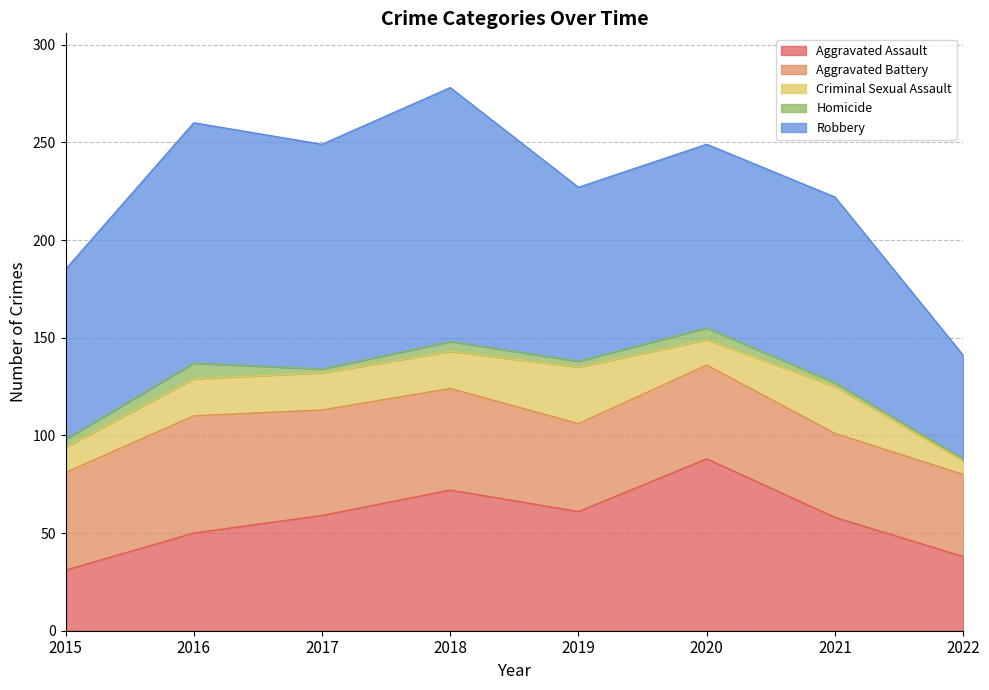

What are all the series names shown in the legend?

Aggravated Assault, Aggravated Battery, Criminal Sexual Assault, Homicide, Robbery